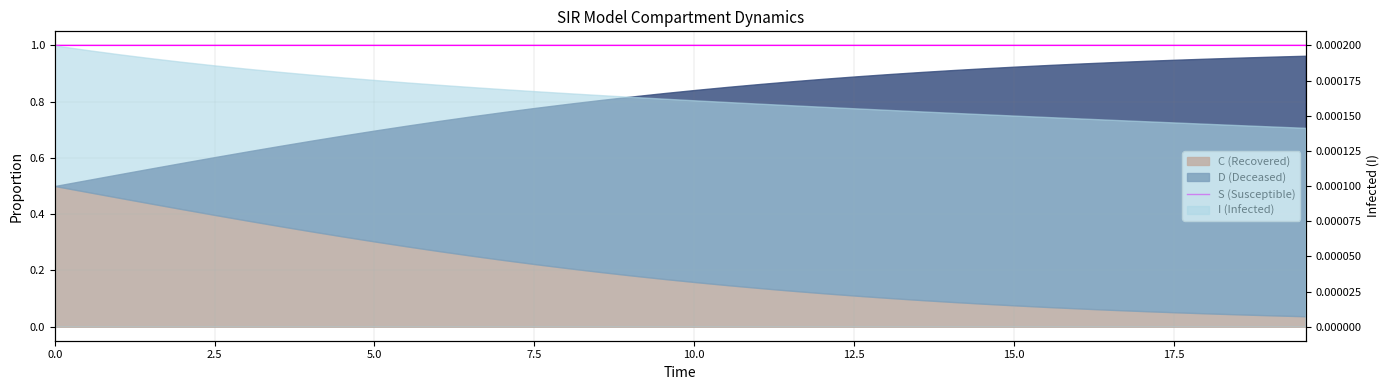

What is the sum of all values?

40.0